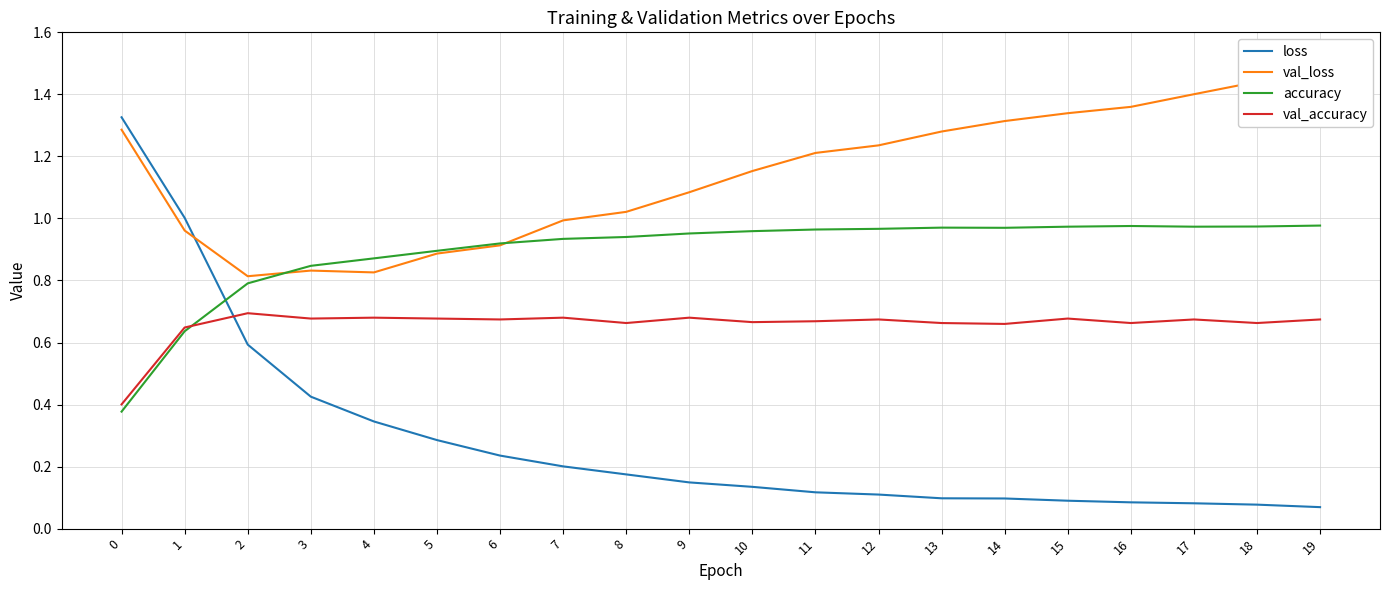

How many series are shown in this chart?

4